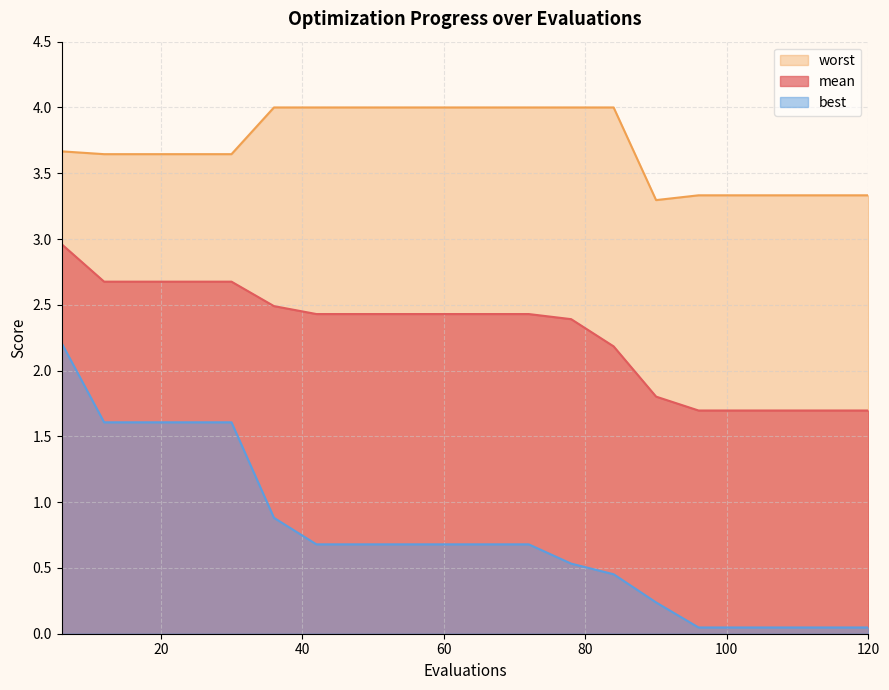

Where does the mean series first go above 2?

6